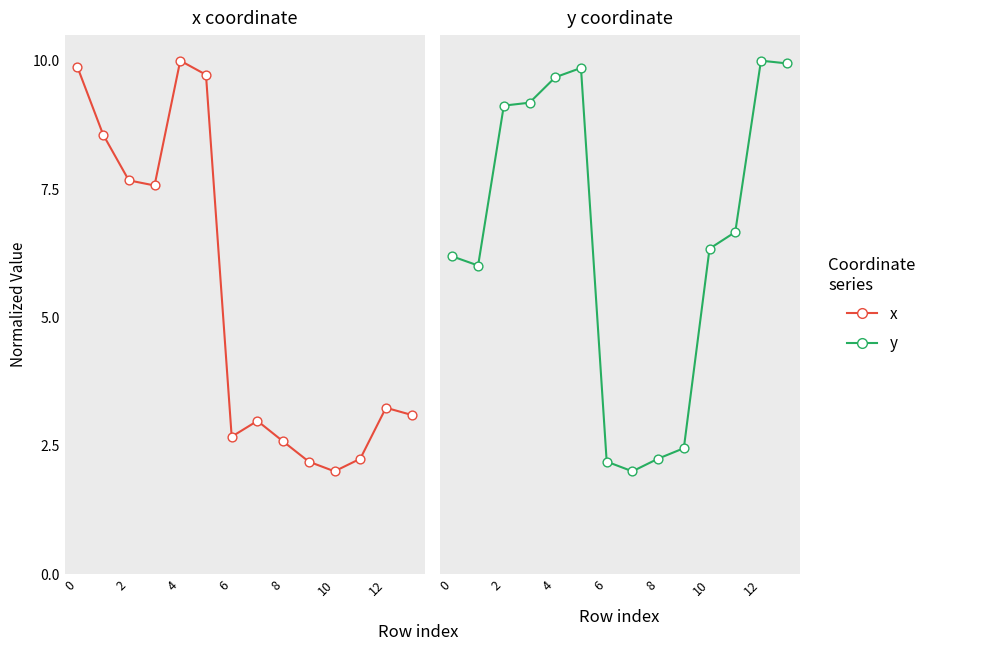

Which series contains the lowest Y value?

x